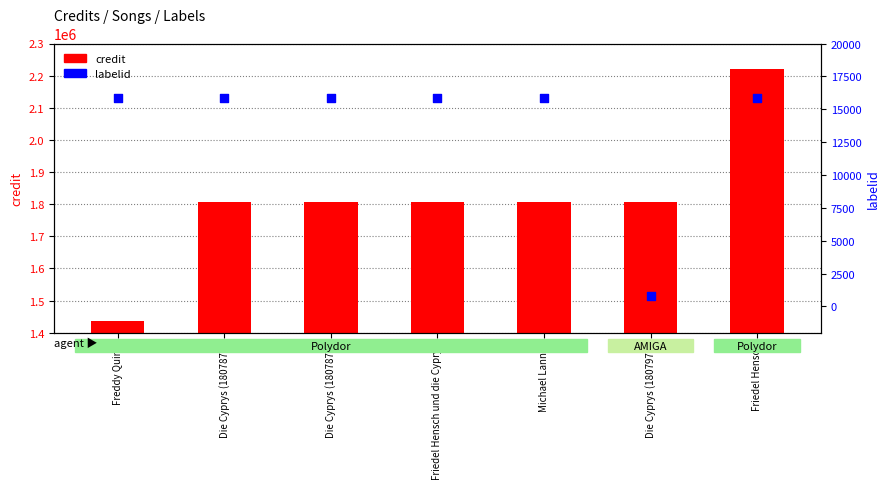

Which series contains the highest Y value?

credit